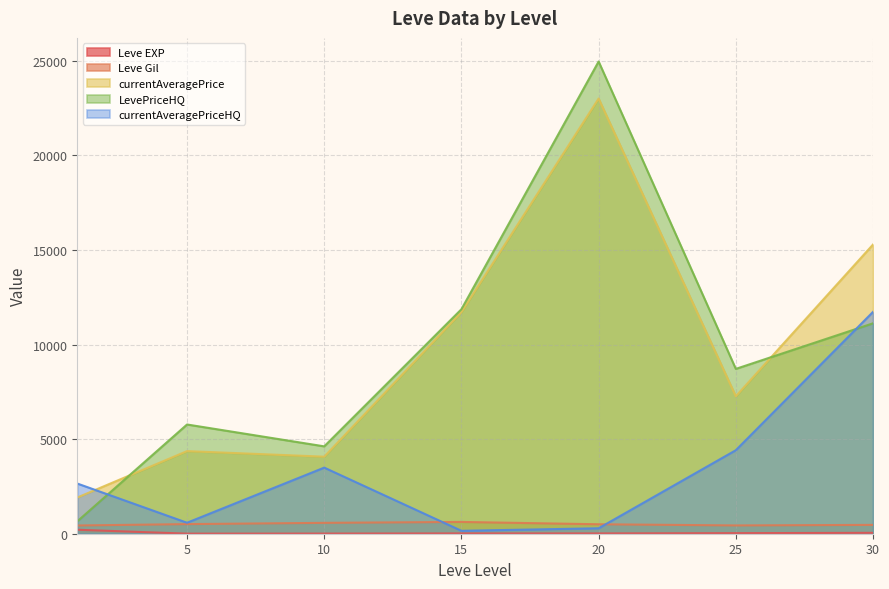

At which label is Leve Gil closest to 495?

5